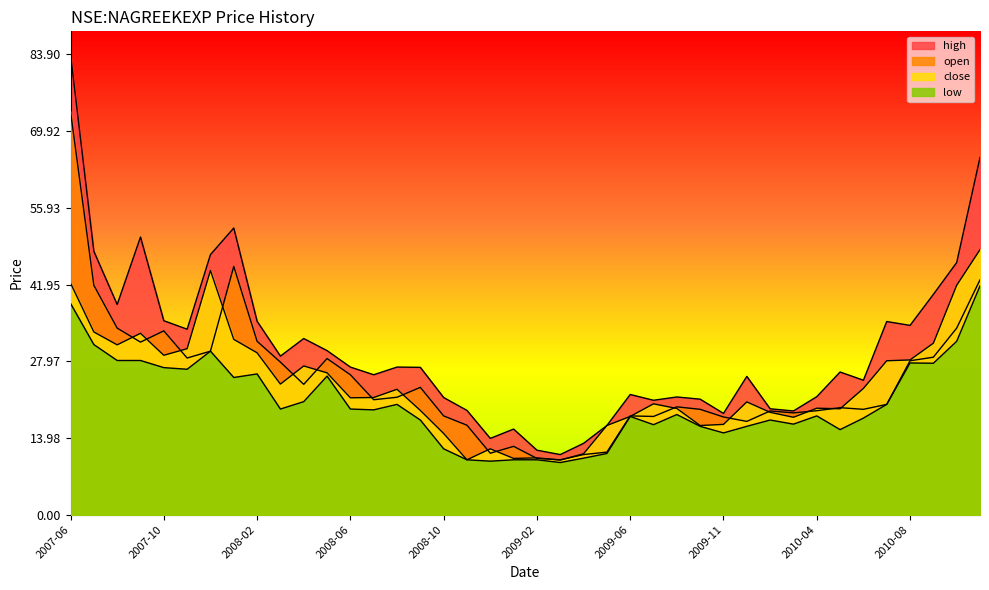

At how many categories does at least one series exceed 74?

1